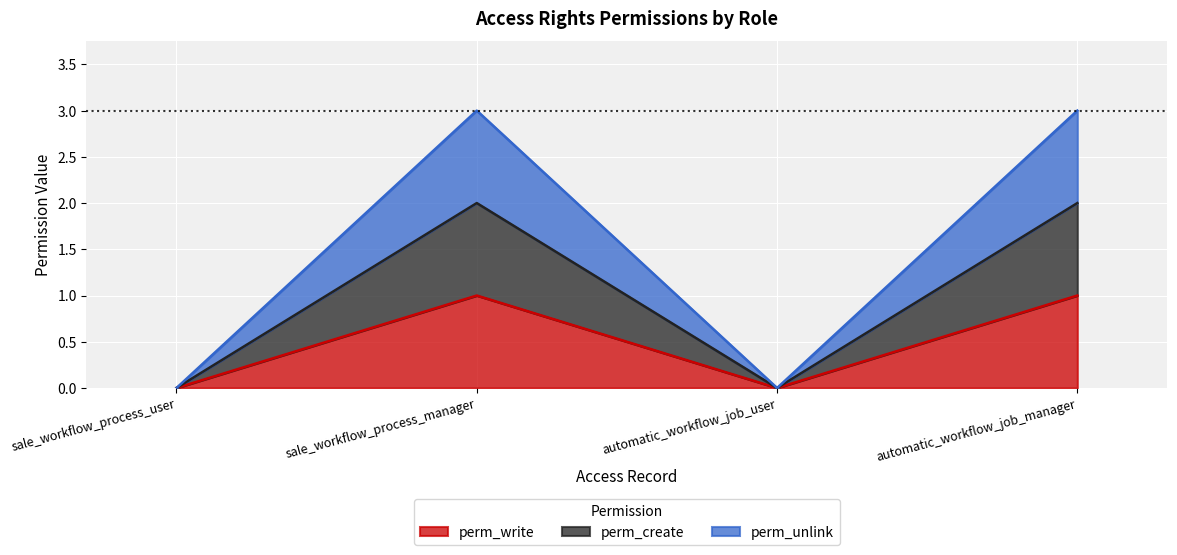

Is it true that perm_unlink equals 0 at automatic_workflow_job_user?

True